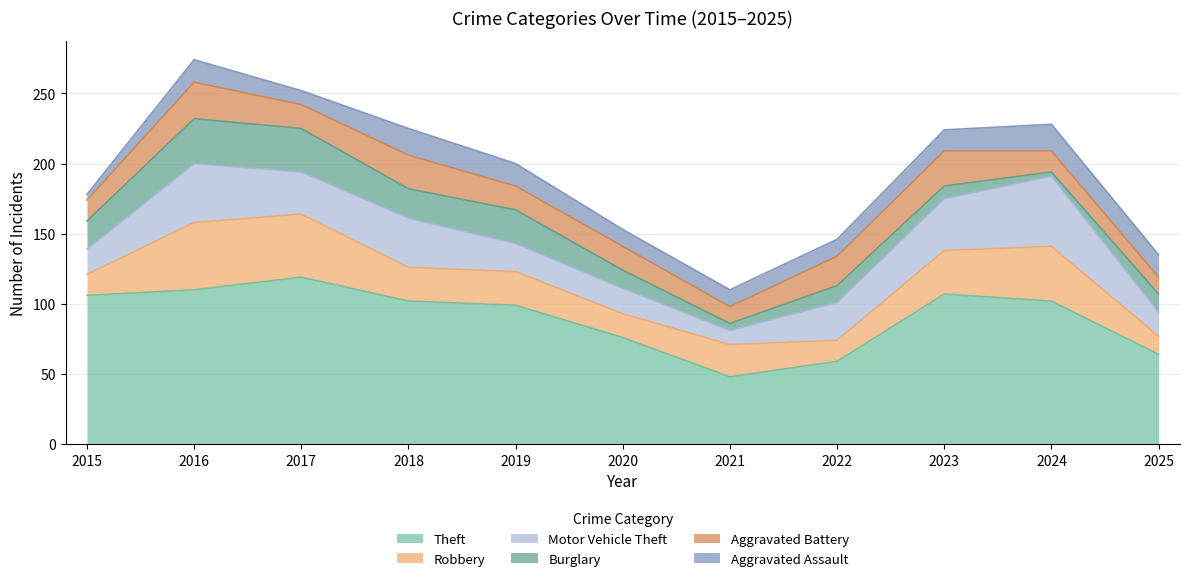

What is the minimum value shown in the chart?

3